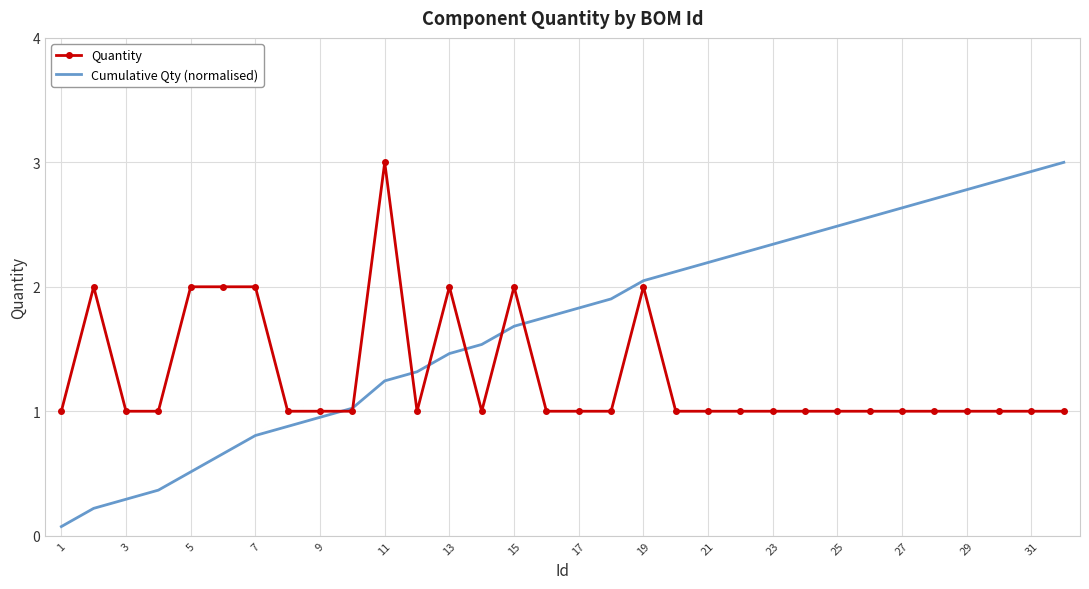

Which series has the largest total across all categories?

Cumulative Qty (normalised)